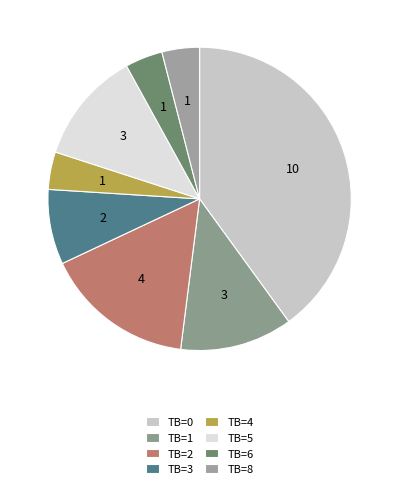

To the nearest percent, what percentage of the pie is TB=8?

4%